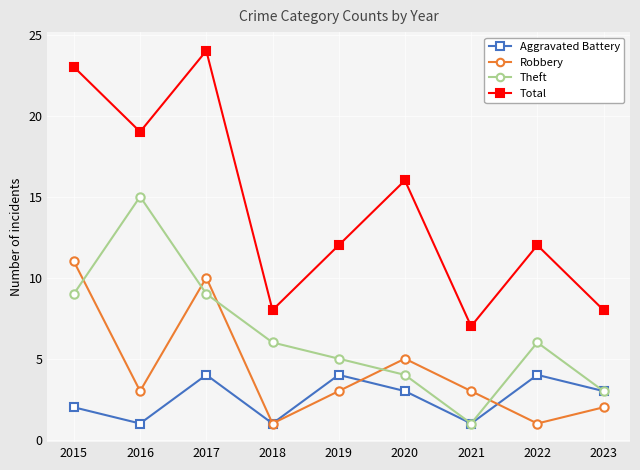

Where do Theft and Robbery first cross each other?

2015 and 2016